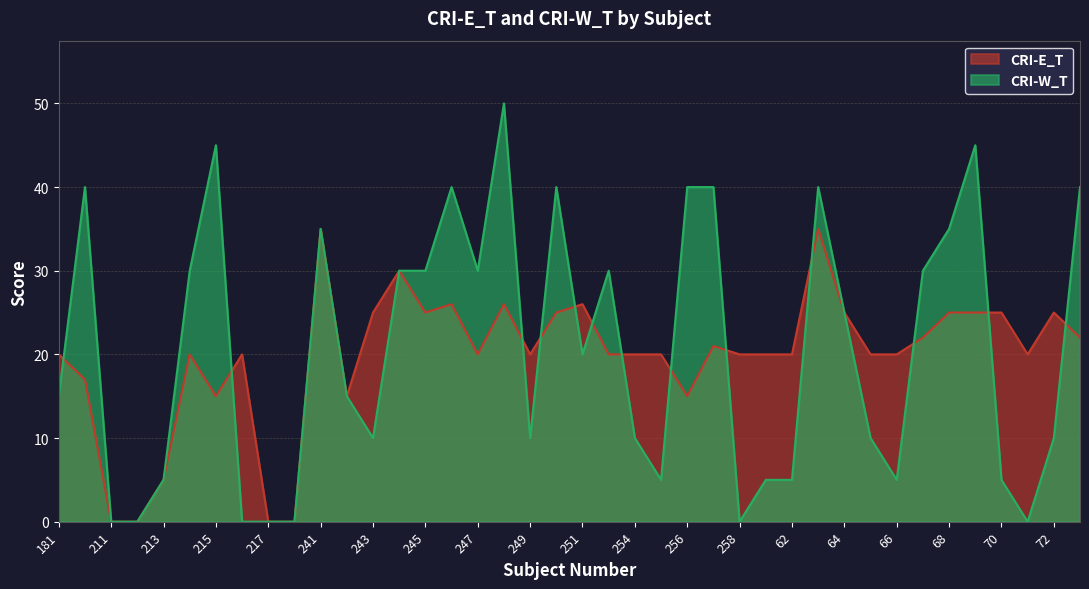

Reading right to left, what are all the values shown in this chart?

CRI-E_T: 22	25	20	25	25	25	22	20	20	25	35	20	20	20	21	15	20	20	20	26	25	20	26	20	26	25	30	25	15	35	0	0	20	15	20	5	0	0	17	20
CRI-W_T: 40	10	0	5	45	35	30	5	10	25	40	5	5	0	40	40	5	10	30	20	40	10	50	30	40	30	30	10	15	35	0	0	0	45	30	5	0	0	40	15